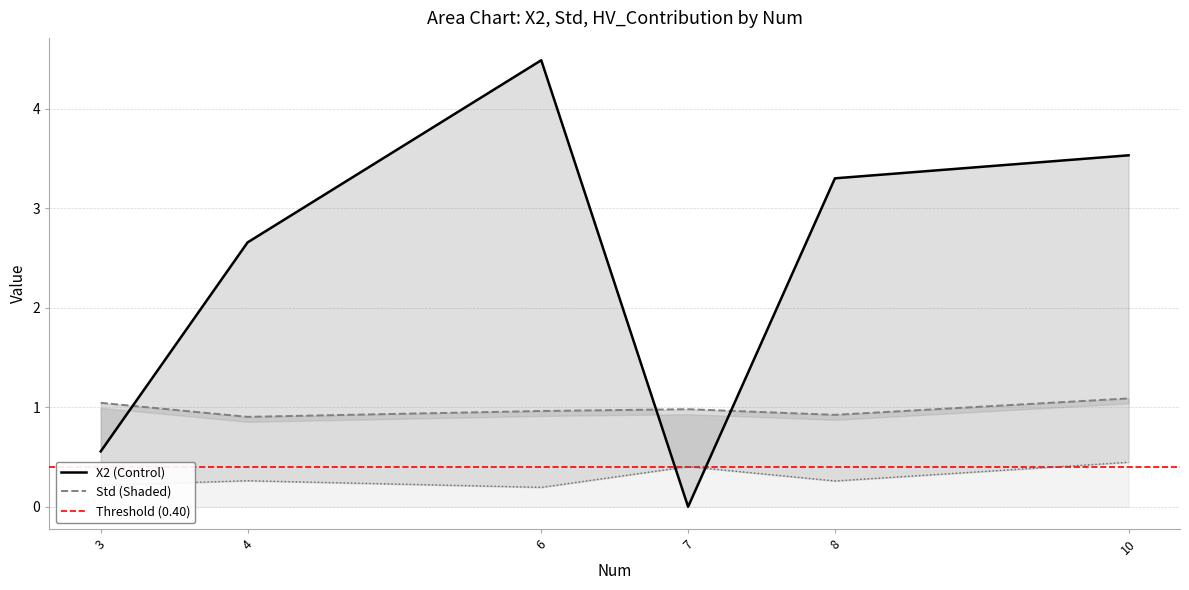

After their last crossing, which series has the higher values: X2 or HV_Contribution?

X2